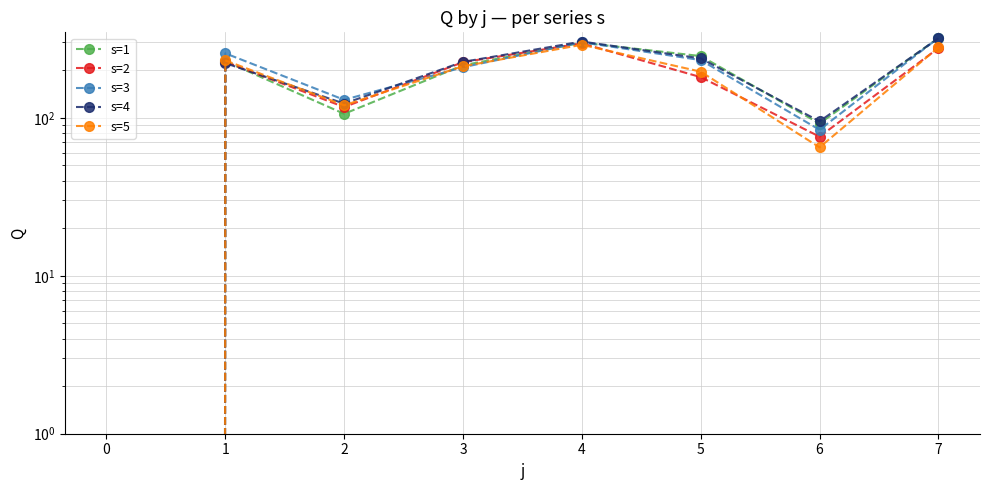

What is the difference between the highest and lowest values at 3?

17